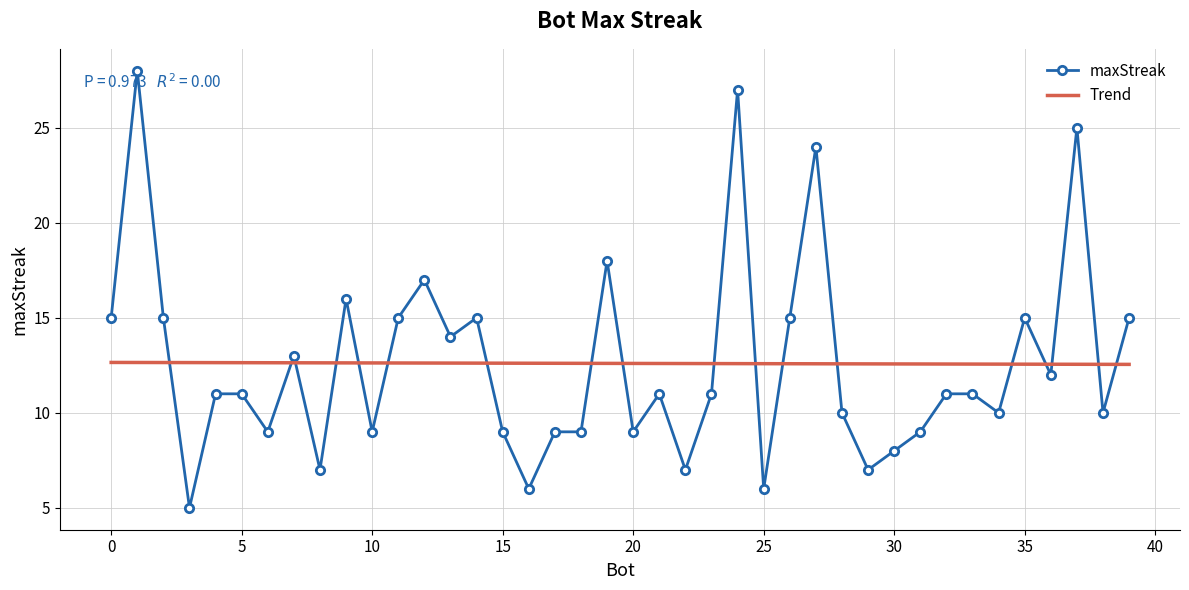

True or false: maxStreak has more than 0 interior local peaks.

True